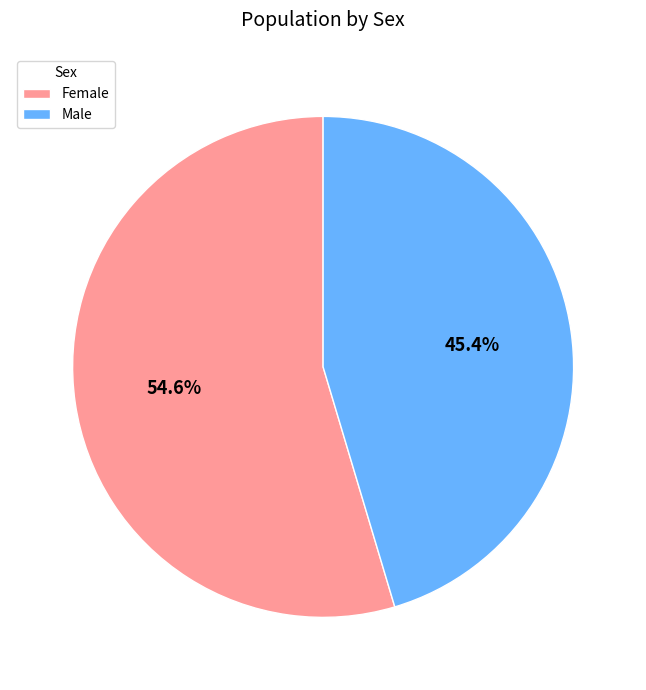

True or false: Male accounts for 39% of the total.

False